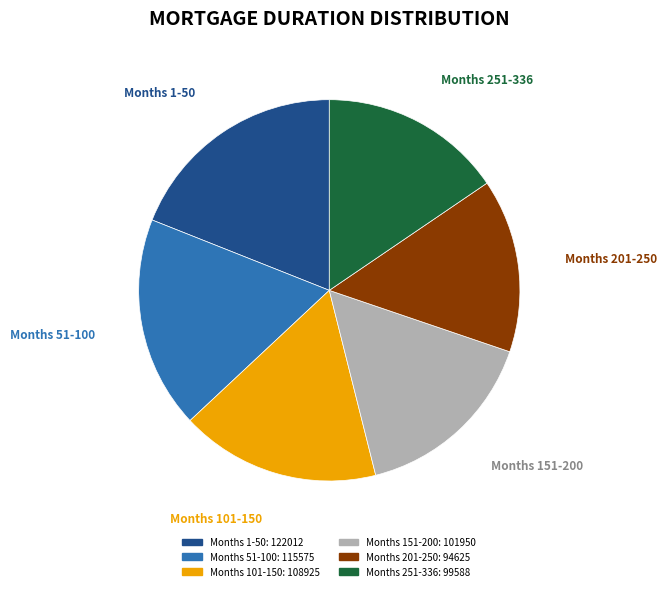

Does any single category account for the majority?

No